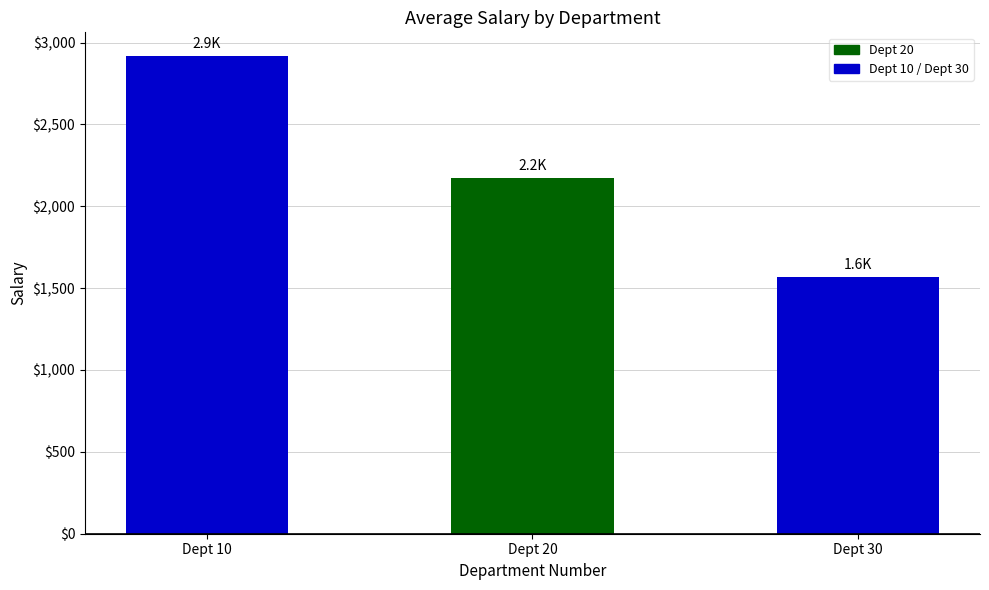

How many bars are there in total?

3